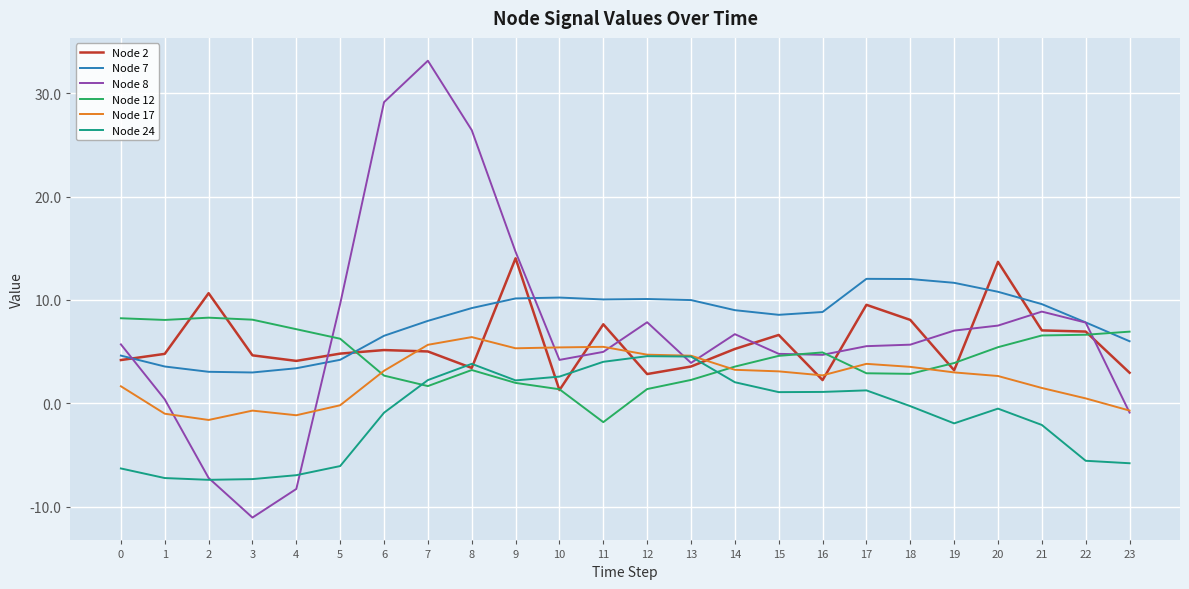

True or false: Node 7 and Node 17 cross at least once.

False